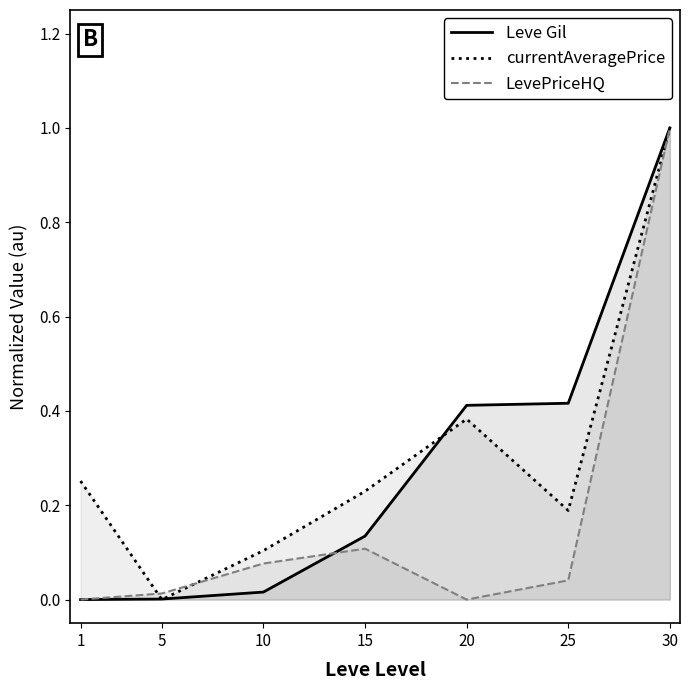

What is the sum of all LevePriceHQ values?

1.2